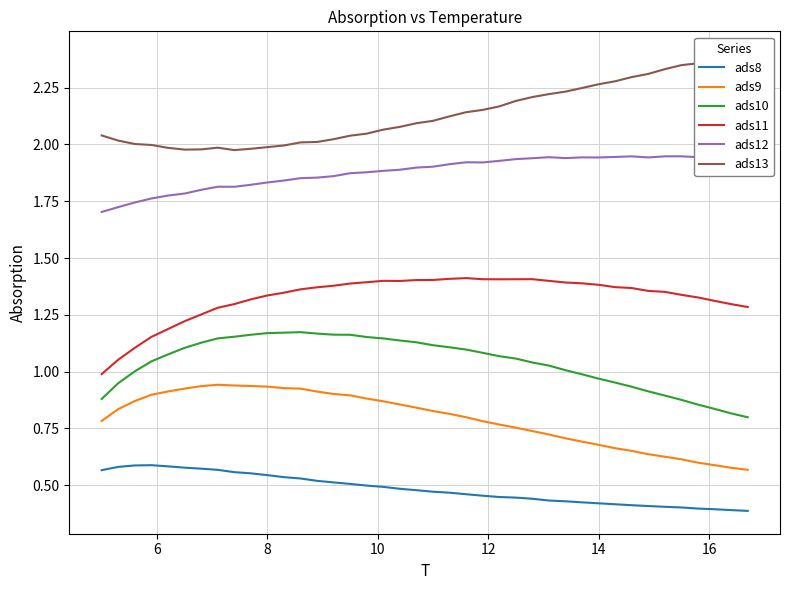

True or false: ads11 and ads12 cross at least once.

False